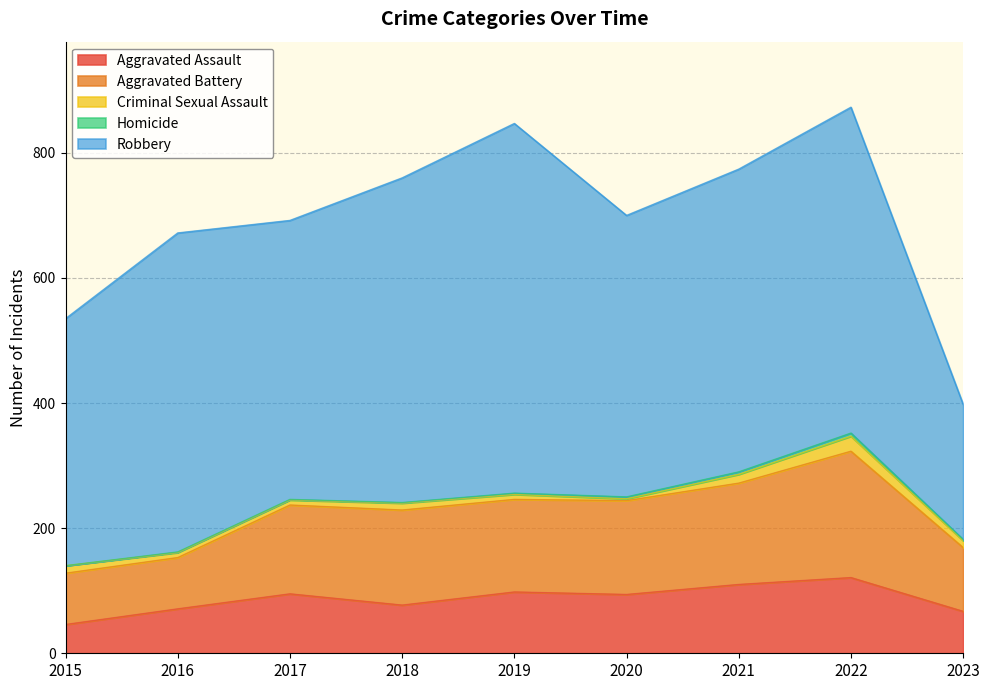

Count the Homicide values in the range 1 to 3.

6